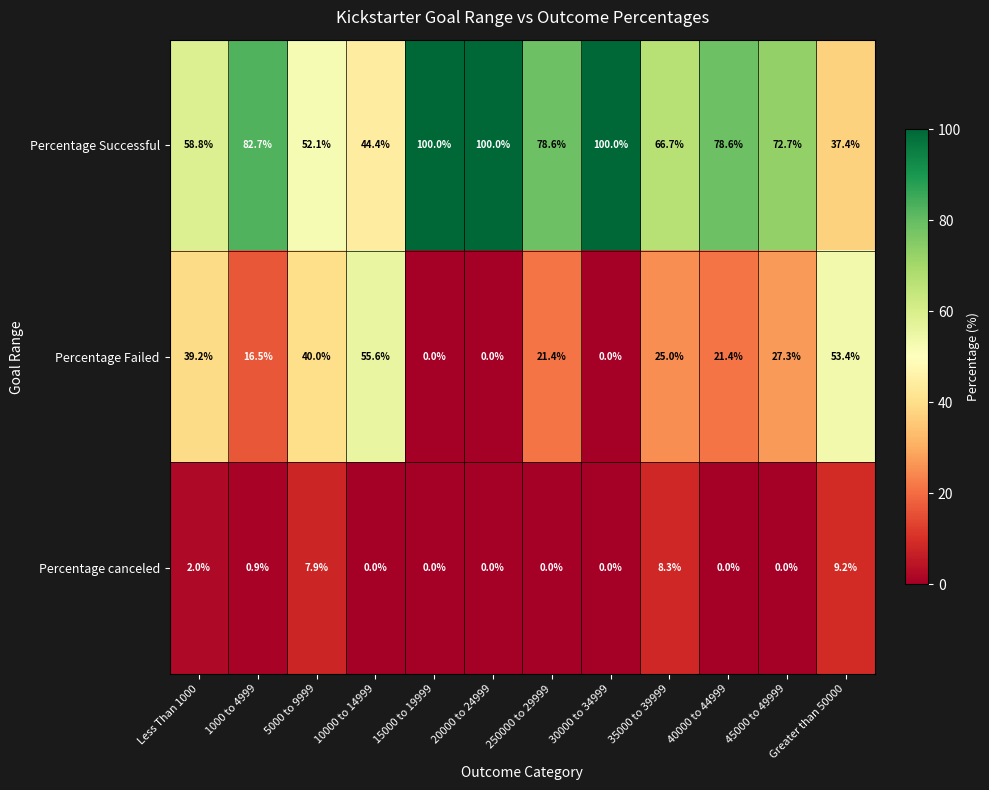

What value does the Percentage Successful series have at 40000 to 44999?

78.6